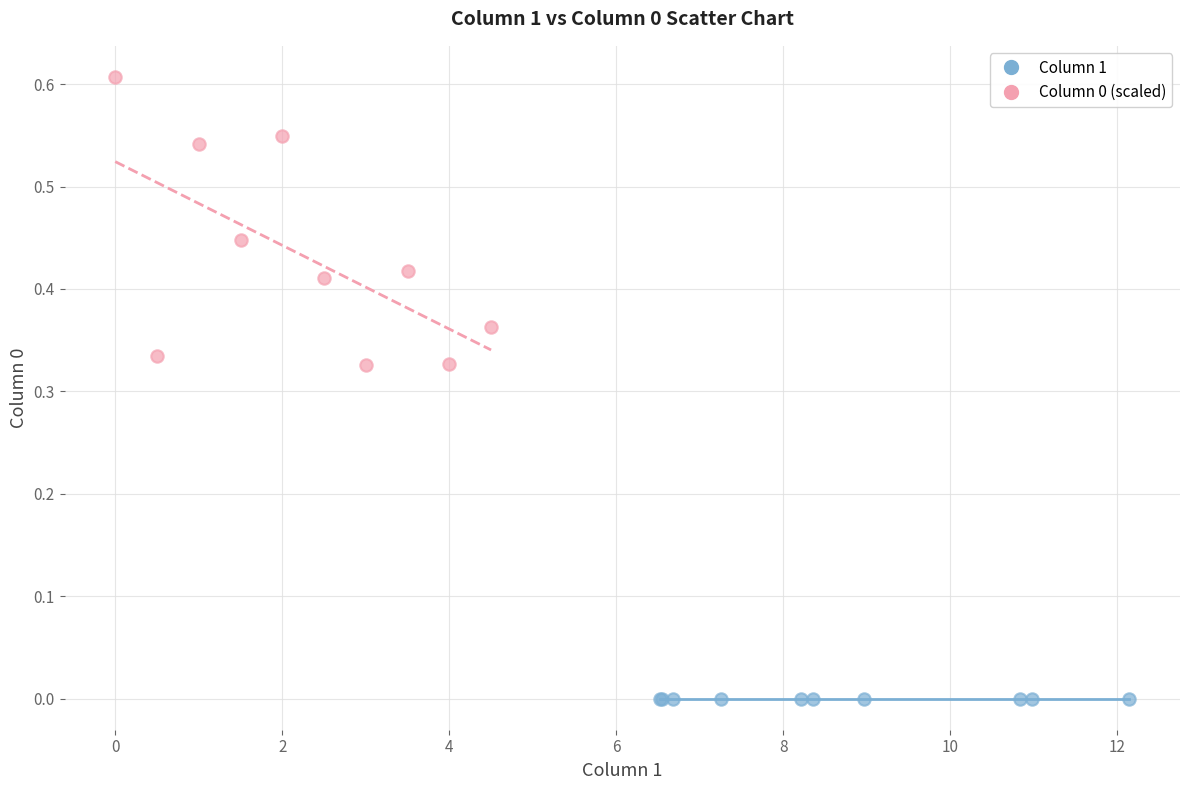

Which series contains the lowest Y value?

Column 1